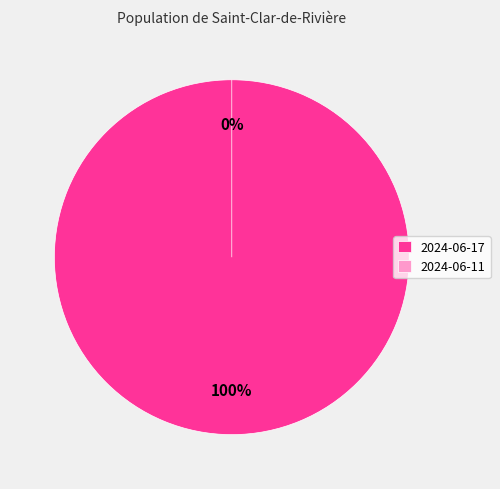

Which category has the biggest portion of the pie?

2024-06-17